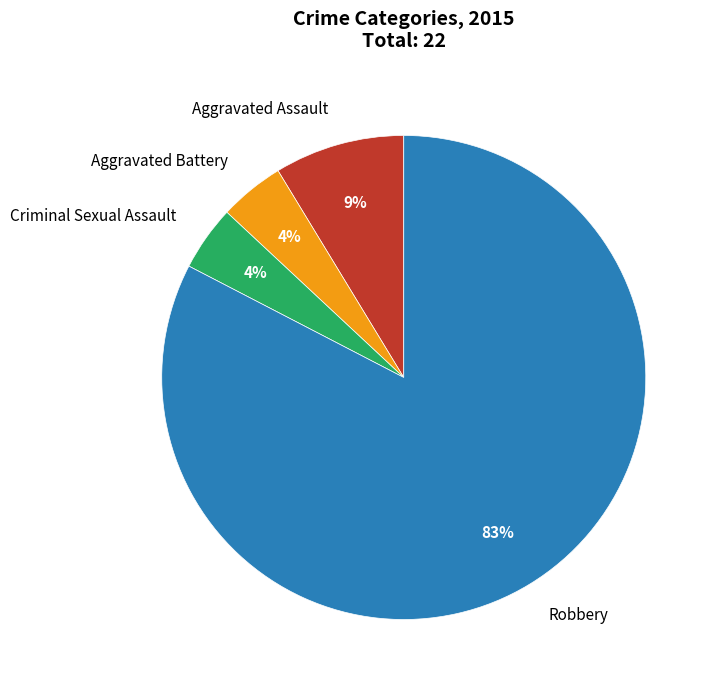

How many slices are in this pie chart?

4